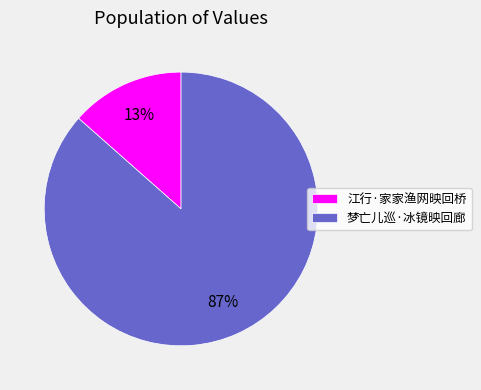

Which slice represents more than half of the pie?

梦亡儿巡·冰镜映回廊